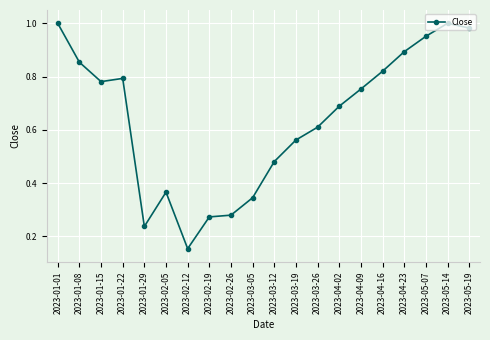

What is the sum of the values at 2023-01-22 and 2023-05-14?

1.8